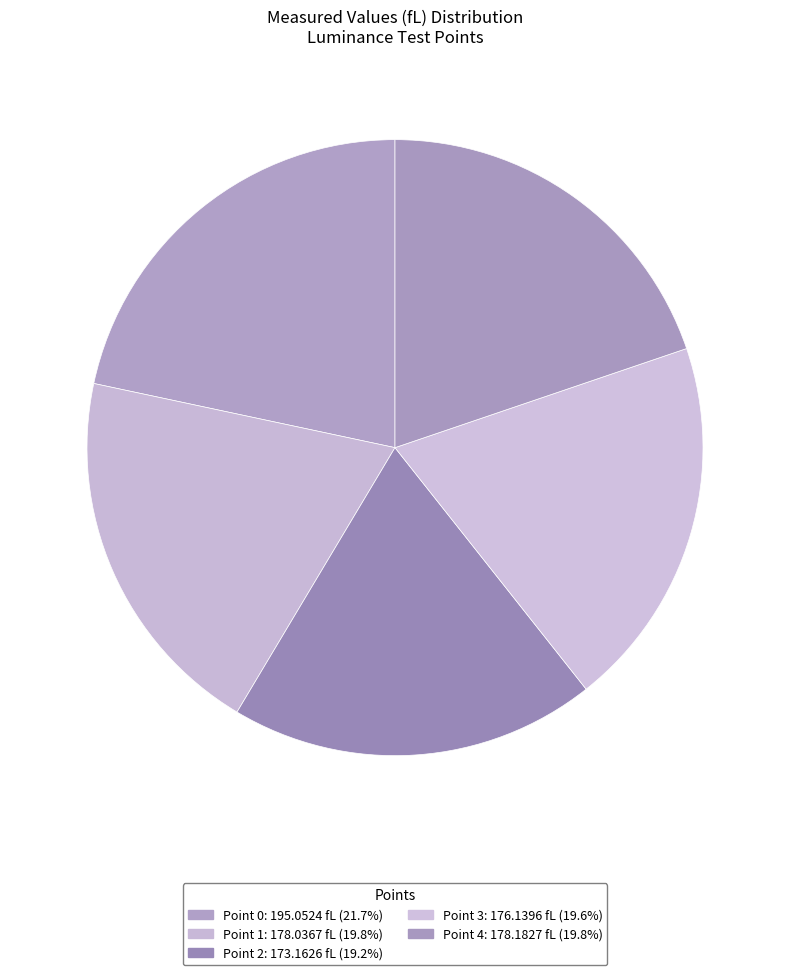

Which slice is the smallest?

Point 2